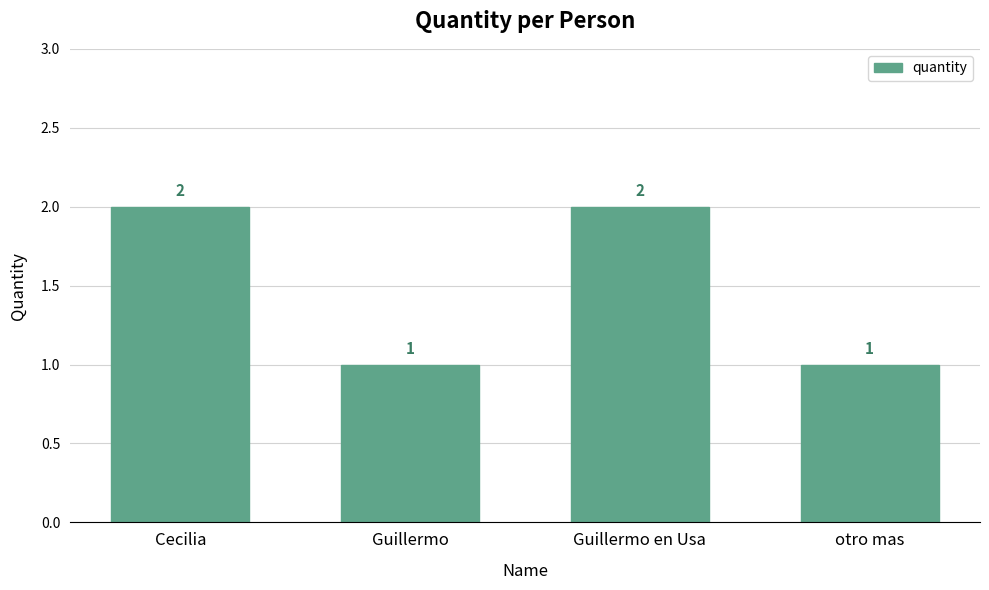

The chart shows a value of 1 at otro mas. True or false?

True